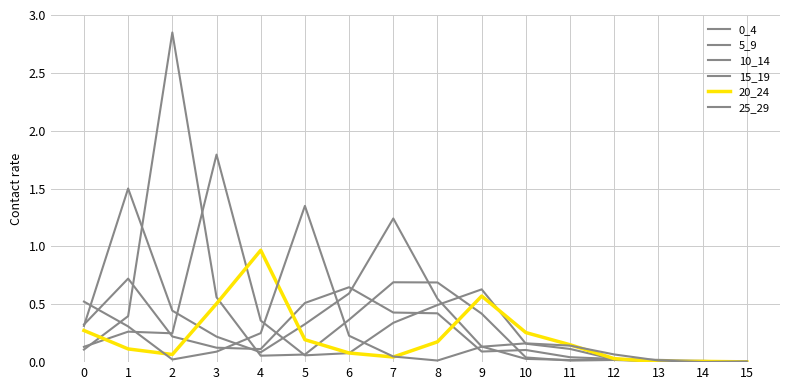

What is the total value across all series at 11?

0.5